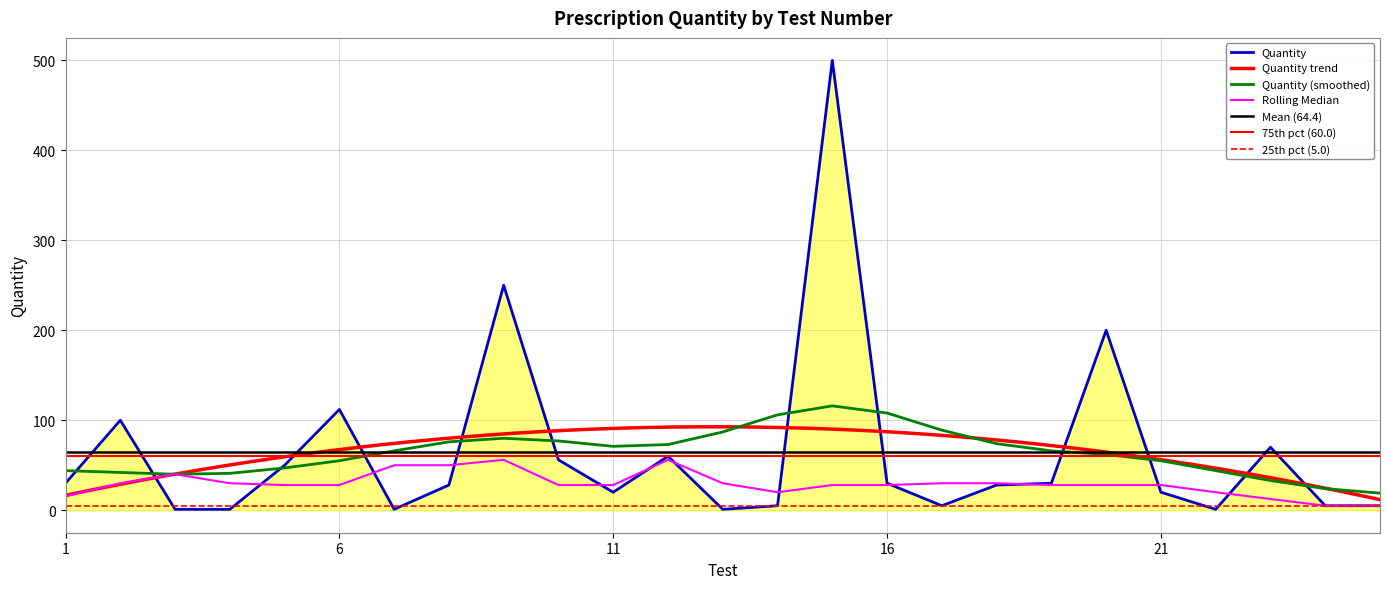

Reading left to right, extract all data points from this chart.

30	100	1	1	50	112	1	28	250	56	20	60	1	5	500	30	5	28	30	200	20	1	70	5	5